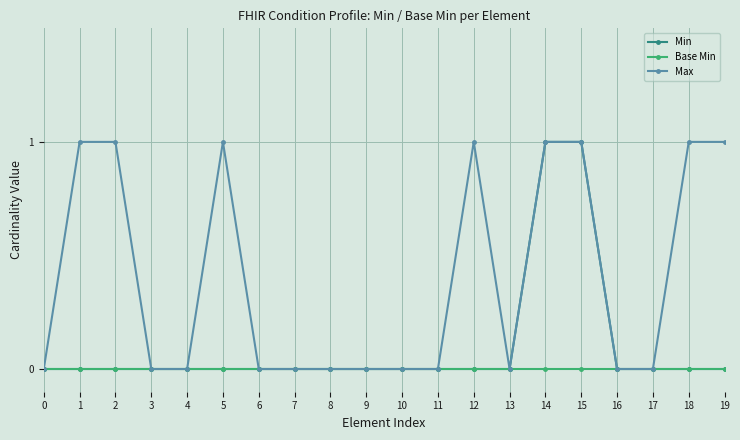

The Max series shows 0 at 6. True or false?

True